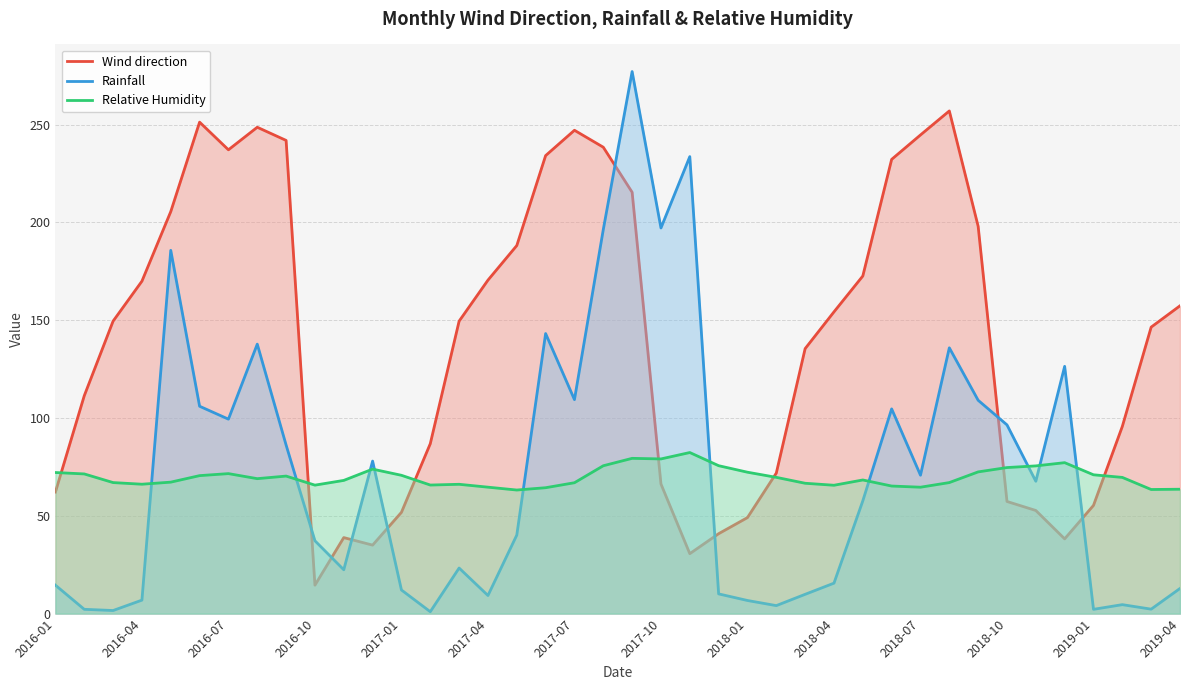

Which series has the largest total across all categories?

Wind direction